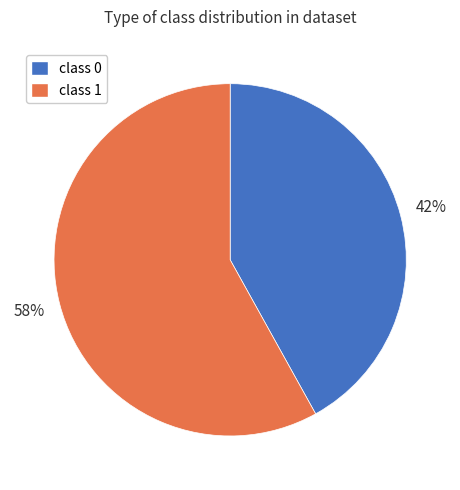

To the nearest percent, what portion does class 1 represent?

58%